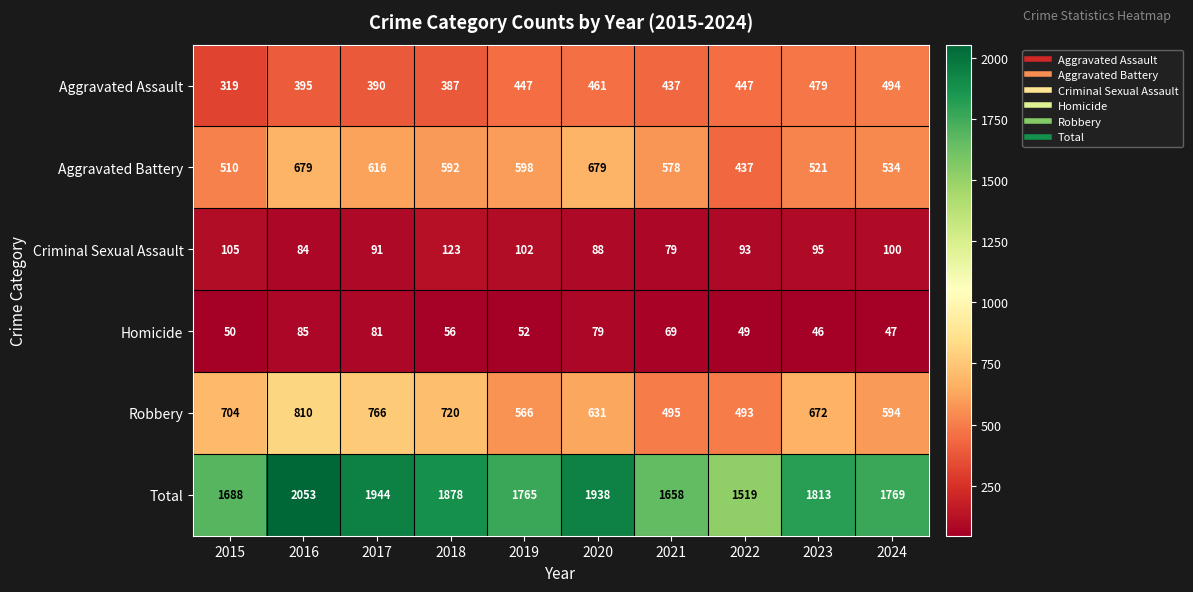

Which label corresponds to the smallest value in the chart?

2023